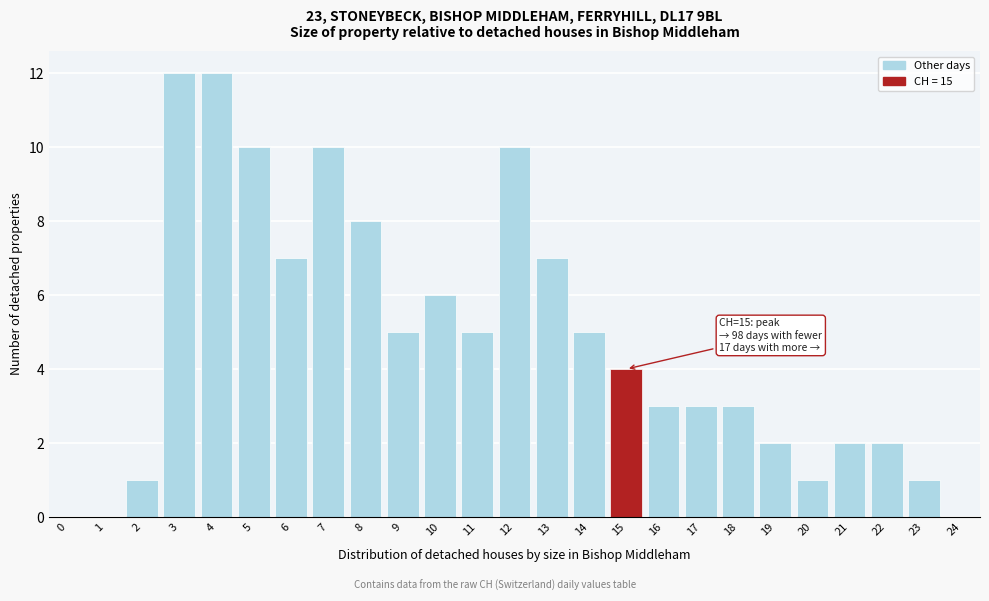

Reading left to right, extract all data points from this chart.

0=0	1=0	2=1	3=12	4=12	5=10	6=7	7=10	8=8	9=5	10=6	11=5	12=10	13=7	14=5	15=4	16=3	17=3	18=3	19=2	20=1	21=2	22=2	23=1	24=0